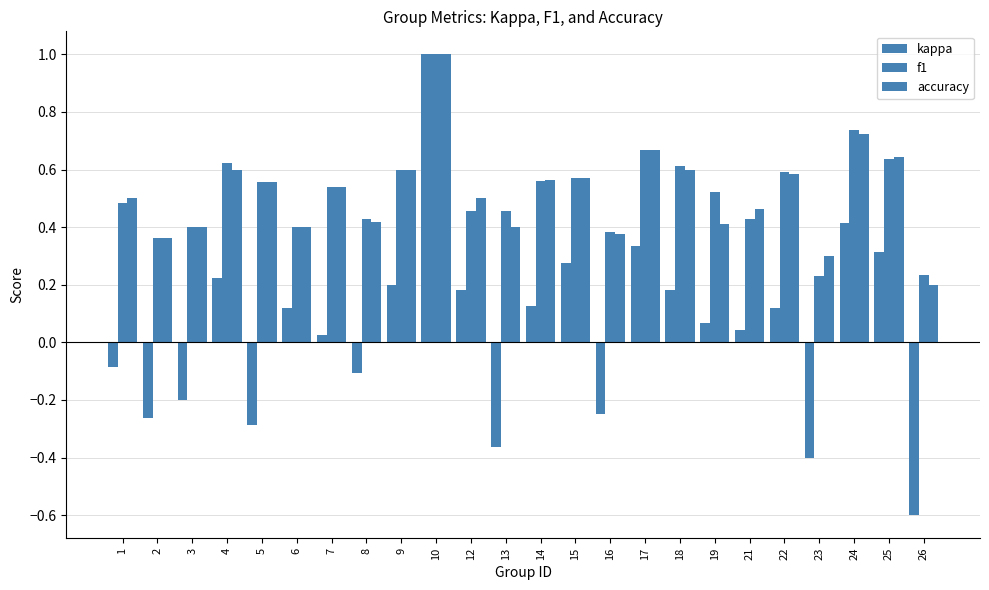

Reading left to right, what are all the values shown in this chart?

kappa: 1=-0.1	2=-0.3	3=-0.2	4=0.2	5=-0.3	6=0.1	7=0.0	8=-0.1	9=0.2	10=1.0	12=0.2	13=-0.4	14=0.1	15=0.3	16=-0.2	17=0.3	18=0.2	19=0.1	21=0.0	22=0.1	23=-0.4	24=0.4	25=0.3	26=-0.6
f1: 1=0.5	2=0.4	3=0.4	4=0.6	5=0.6	6=0.4	7=0.5	8=0.4	9=0.6	10=1.0	12=0.5	13=0.5	14=0.6	15=0.6	16=0.4	17=0.7	18=0.6	19=0.5	21=0.4	22=0.6	23=0.2	24=0.7	25=0.6	26=0.2
accuracy: 1=0.5	2=0.4	3=0.4	4=0.6	5=0.6	6=0.4	7=0.5	8=0.4	9=0.6	10=1.0	12=0.5	13=0.4	14=0.6	15=0.6	16=0.4	17=0.7	18=0.6	19=0.4	21=0.5	22=0.6	23=0.3	24=0.7	25=0.6	26=0.2